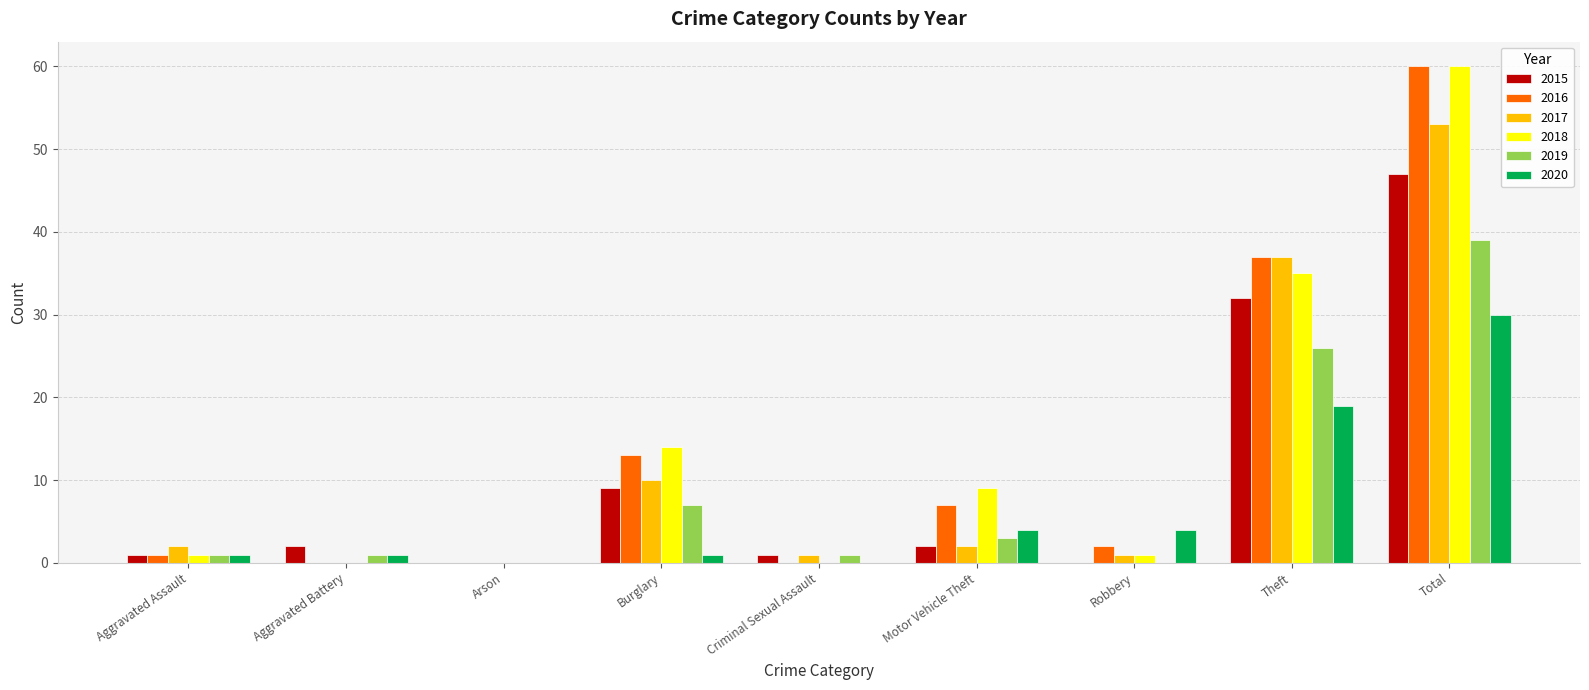

Reading left to right, extract all data points from this chart.

2015: Aggravated Assault=1	Aggravated Battery=2	Arson=0	Burglary=9	Criminal Sexual Assault=1	Motor Vehicle Theft=2	Robbery=0	Theft=32	Total=47
2016: Aggravated Assault=1	Aggravated Battery=0	Arson=0	Burglary=13	Criminal Sexual Assault=0	Motor Vehicle Theft=7	Robbery=2	Theft=37	Total=60
2017: Aggravated Assault=2	Aggravated Battery=0	Arson=0	Burglary=10	Criminal Sexual Assault=1	Motor Vehicle Theft=2	Robbery=1	Theft=37	Total=53
2018: Aggravated Assault=1	Aggravated Battery=0	Arson=0	Burglary=14	Criminal Sexual Assault=0	Motor Vehicle Theft=9	Robbery=1	Theft=35	Total=60
2019: Aggravated Assault=1	Aggravated Battery=1	Arson=0	Burglary=7	Criminal Sexual Assault=1	Motor Vehicle Theft=3	Robbery=0	Theft=26	Total=39
2020: Aggravated Assault=1	Aggravated Battery=1	Arson=0	Burglary=1	Criminal Sexual Assault=0	Motor Vehicle Theft=4	Robbery=4	Theft=19	Total=30